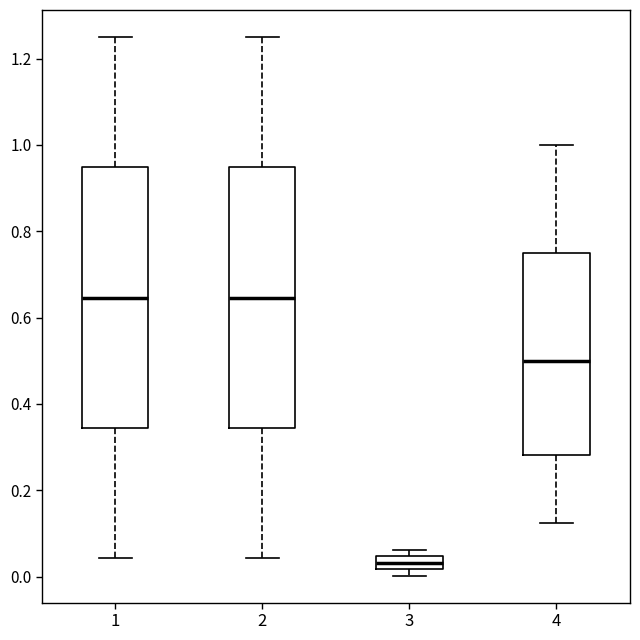

Reading left to right, transcribe this box plot: for each box, give where its median line is, the range the box spans, and where its two whiskers end, as read against the y-axis. The values are not printed on the chart, so give them approximately, as read against the axis.

1: median 0.64, box 0.34 to 0.94, whiskers 0.04 to 1.26
2: median 0.64, box 0.34 to 0.94, whiskers 0.04 to 1.26
3: median 0.04 (inside the box), box 0.02 to 0.04, whiskers 0.00 to 0.06
4: median 0.50, box 0.28 to 0.76, whiskers 0.12 to 1.00